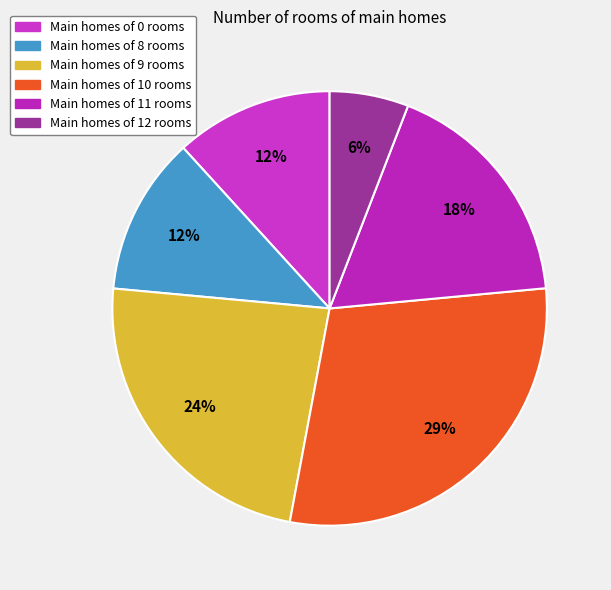

Count the number of slices in the pie.

6